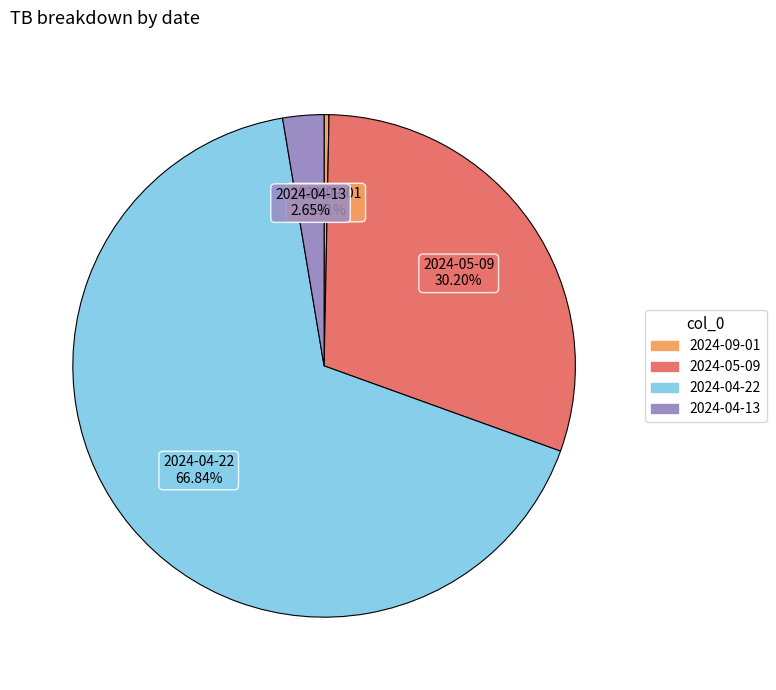

How many segments does this pie chart have?

4